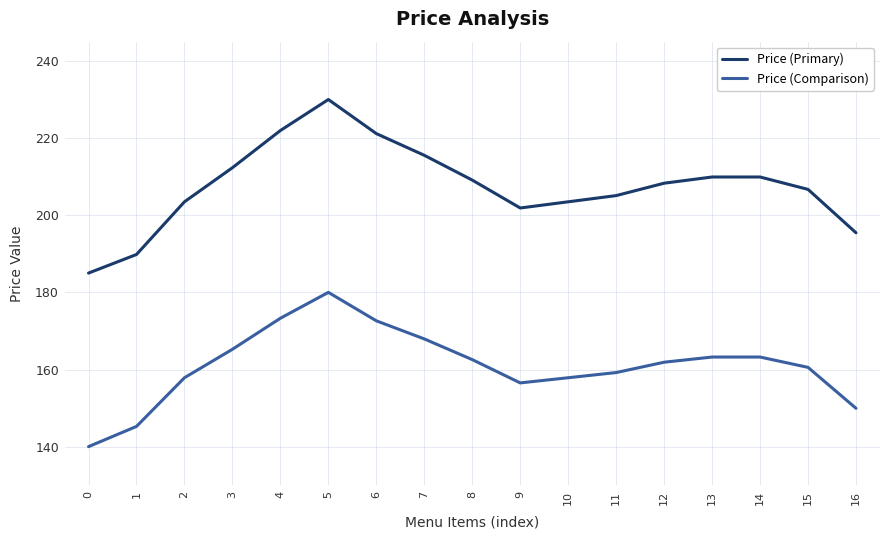

At which category does Price (Primary) reach its first local peak?

5